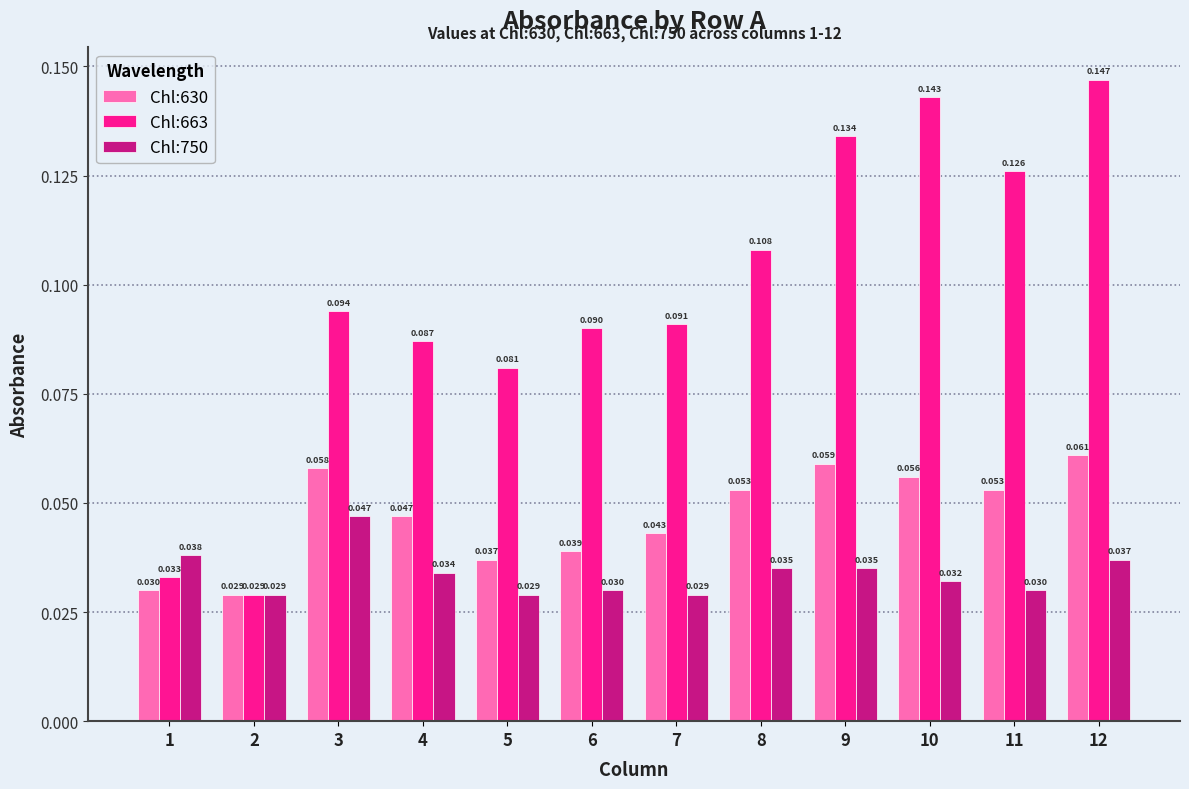

At which label is Chl:630 closest to 0?

2